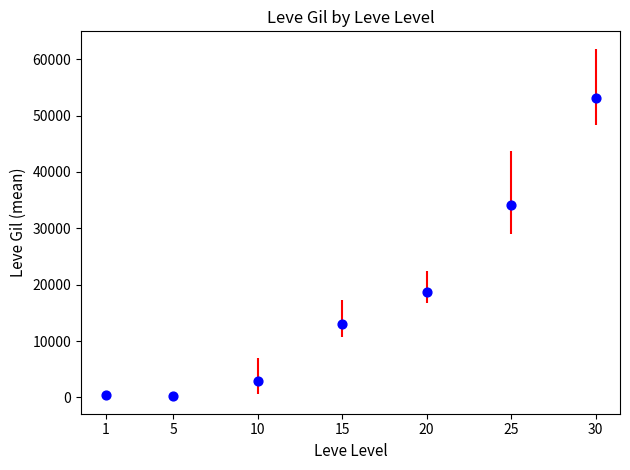

What is the range of Y values (max minus min)?

53000.8